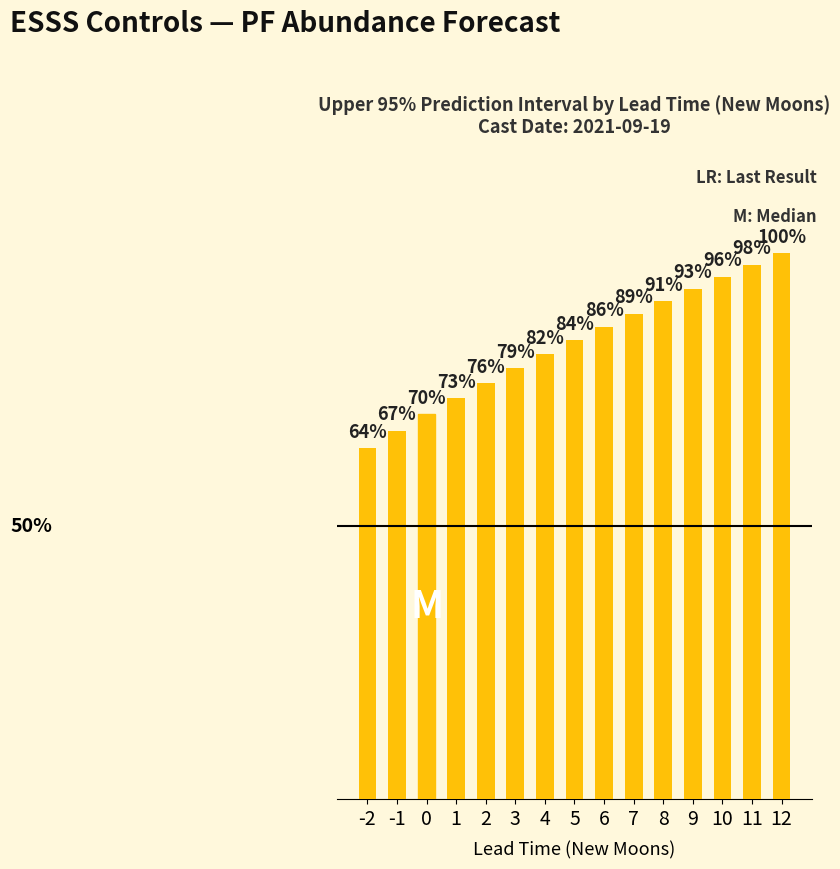

Are the bars horizontal?

No